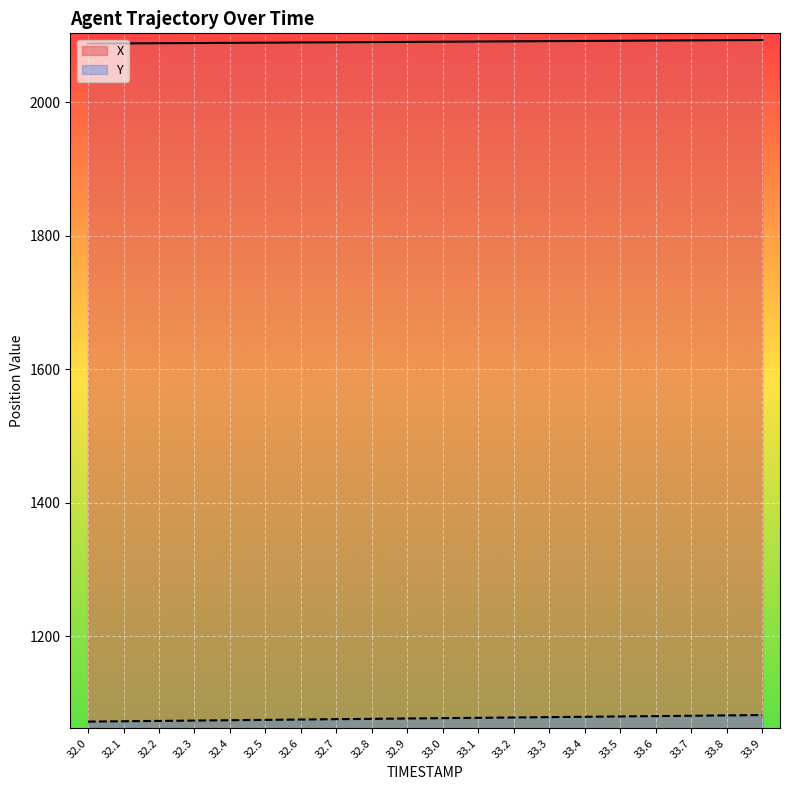

How many lines are shown in the chart?

2